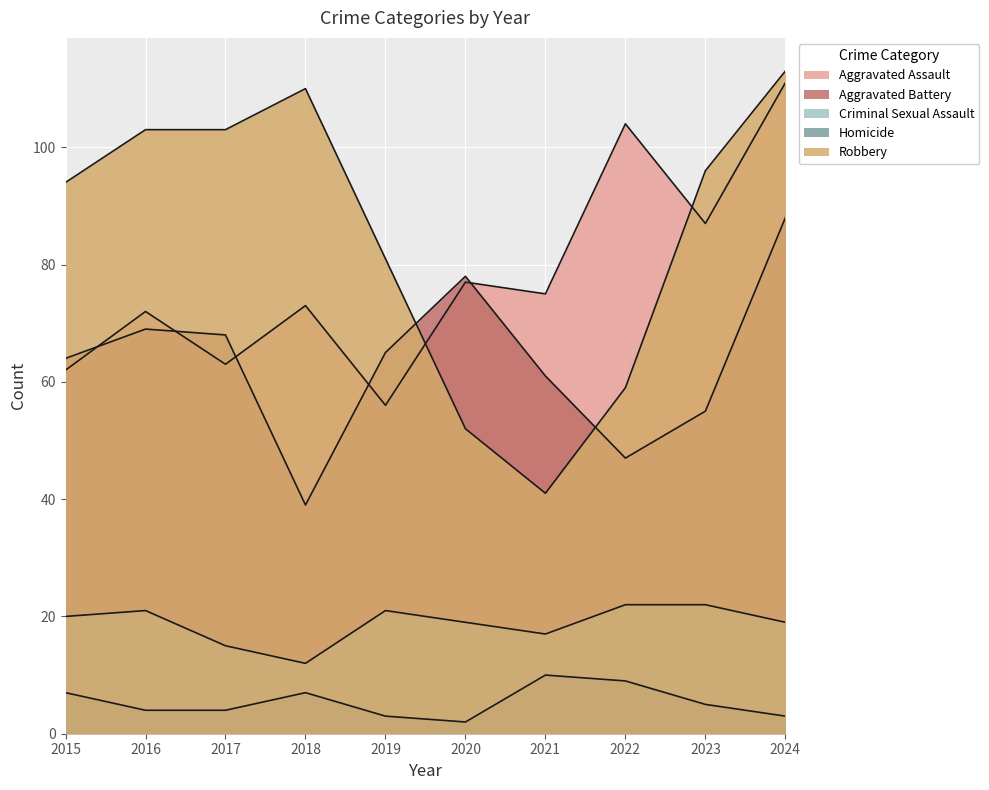

How many times do Aggravated Battery and Robbery cross each other?

2